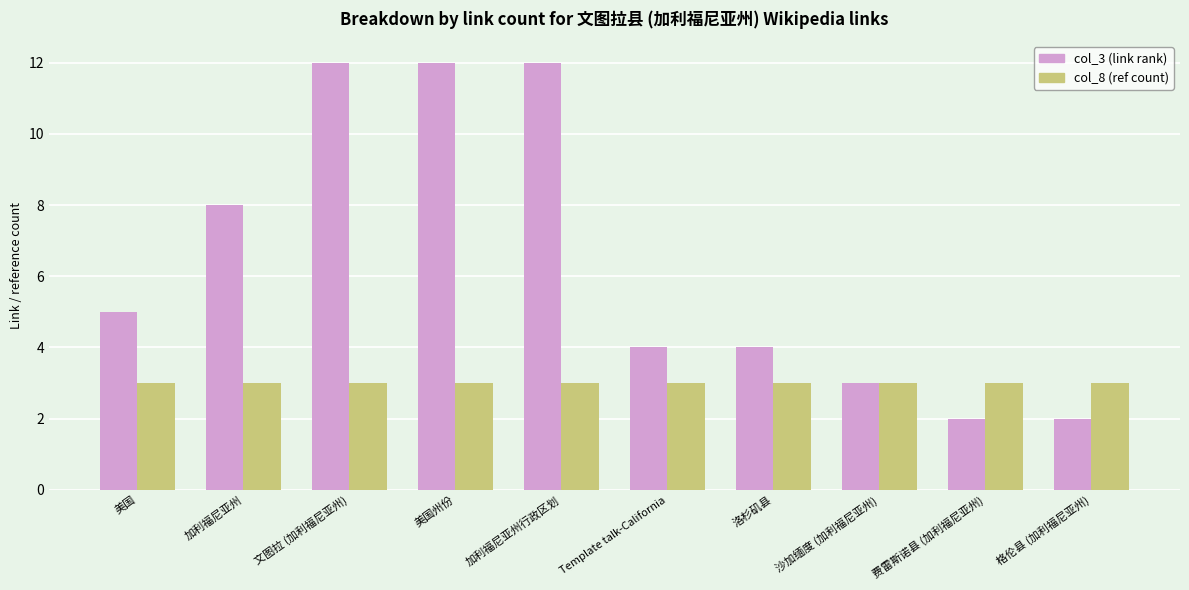

What is the greatest value displayed?

12